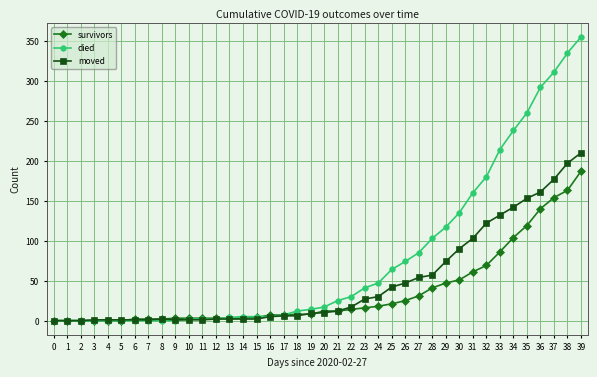

How many series are shown in this chart?

3